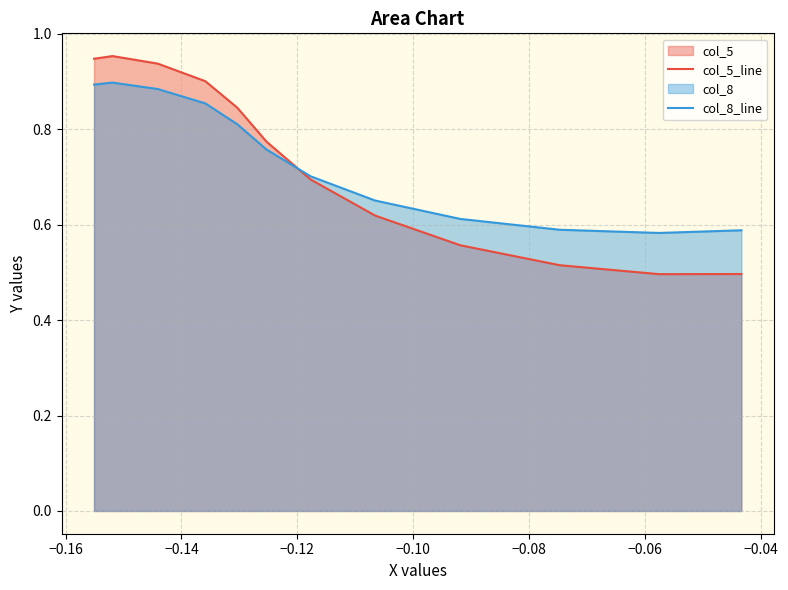

What is the sum of all col_8_line values?

8.8